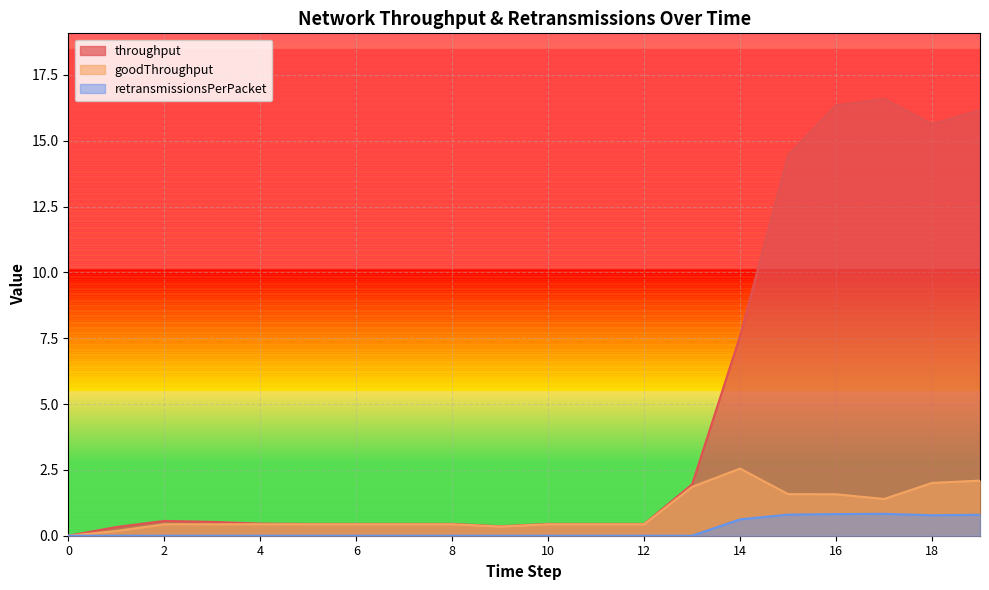

What value does the throughput series have at 13?

2.0